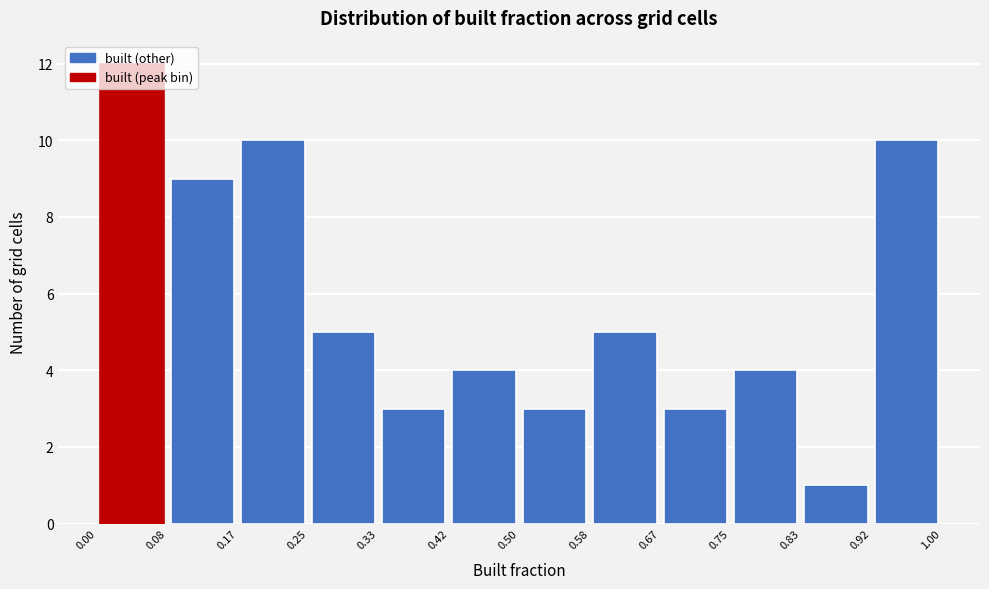

Reading left to right, list every bar in this chart as the range it spans on the x-axis followed by its height. The values are not printed on the chart, so give them approximately, as read against the axis.

0.00 to 0.08: 12
0.08 to 0.17: 9
0.17 to 0.25: 10
0.25 to 0.33: 5
0.33 to 0.42: 3
0.42 to 0.50: 4
0.50 to 0.58: 3
0.58 to 0.67: 5
0.67 to 0.75: 3
0.75 to 0.83: 4
0.83 to 0.92: 1
0.92 to 1.00: 10